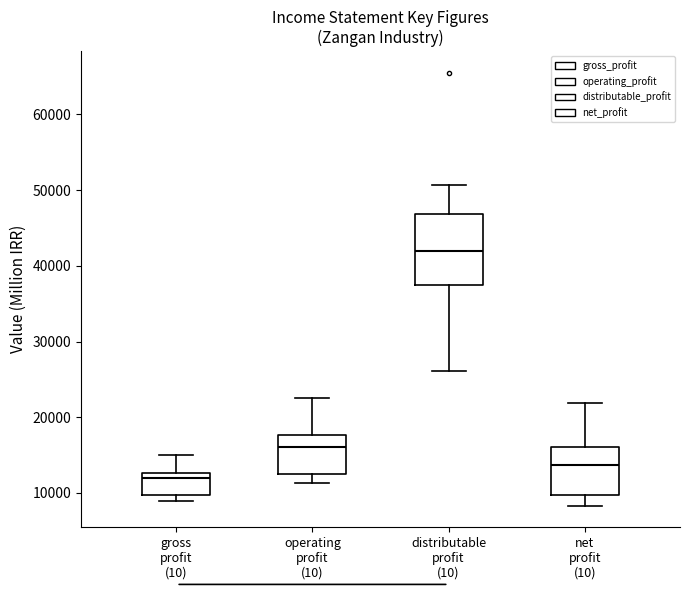

Reading left to right, transcribe this box plot: for each box, give where its median line is, the range the box spans, and where its two whiskers end, as read against the y-axis. The values are not printed on the chart, so give them approximately, as read against the axis.

gross profit (10): median 12000, box 10000 to 13000, whiskers 9000 to 15000
operating profit (10): median 16000, box 12000 to 18000, whiskers 11000 to 22000
distributable profit (10): median 42000, box 37000 to 47000, whiskers 26000 to 51000
net profit (10): median 14000, box 10000 to 16000, whiskers 8000 to 22000